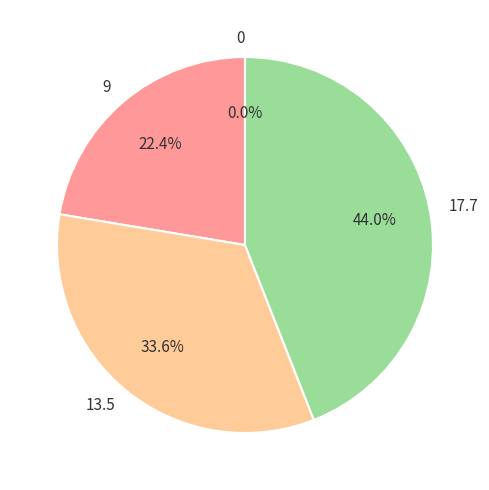

To the nearest percent, what is the combined percentage of 13.5 and 17.7?

78%